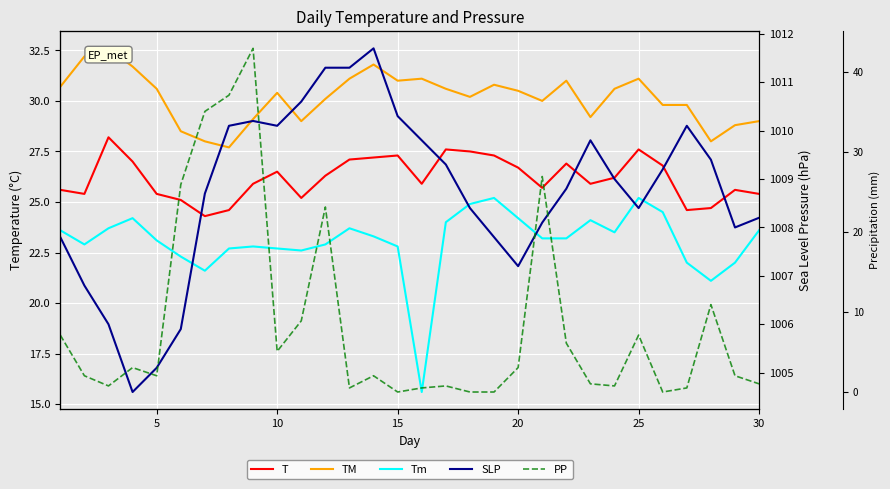

How many categories are shown in the chart?

30